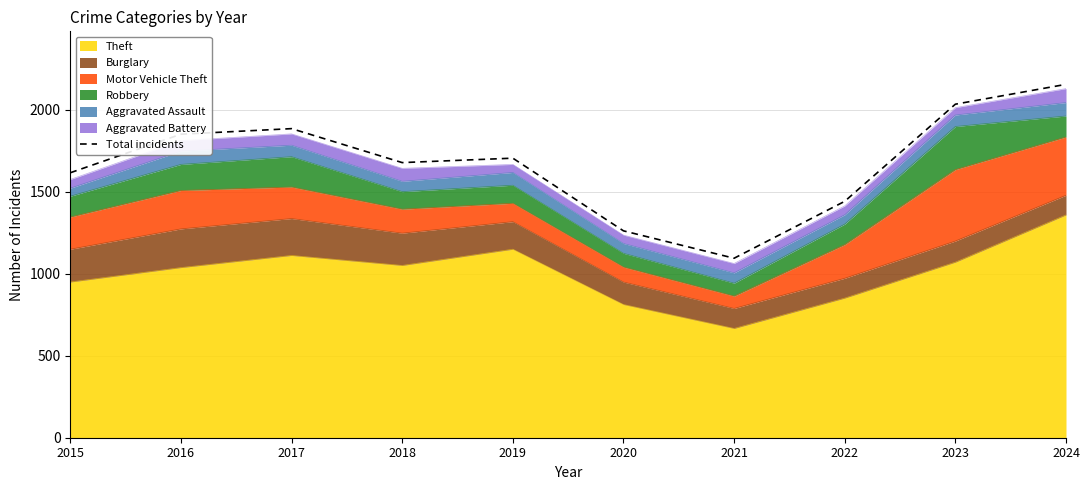

How many data points are less than 1704?

5